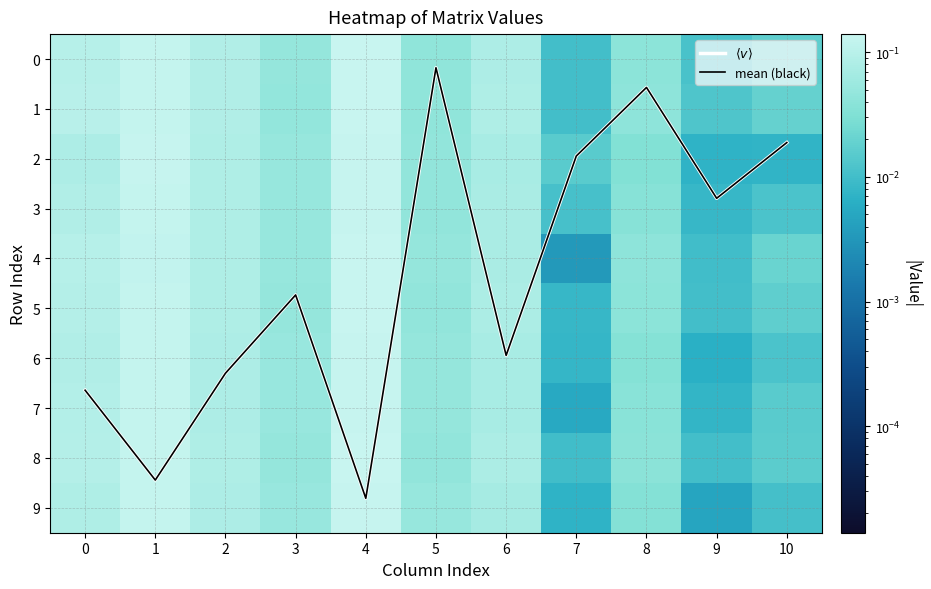

The 0 series shows 0.0 at 3. True or false?

False